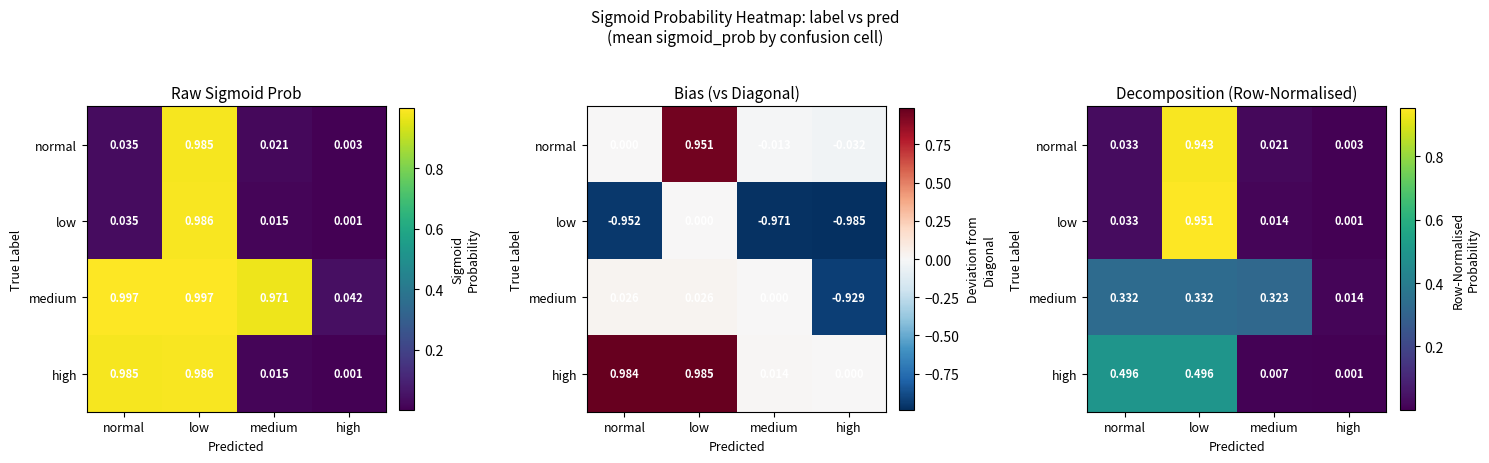

What is the sum of the medium values at medium and normal?

0.7